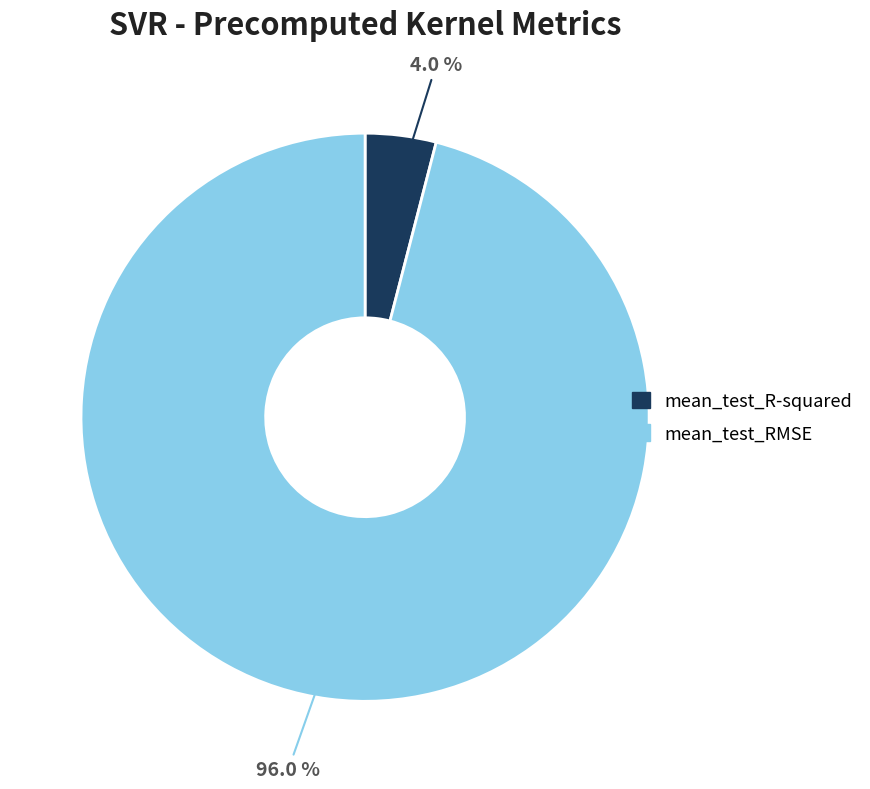

Count the number of slices in the pie.

2